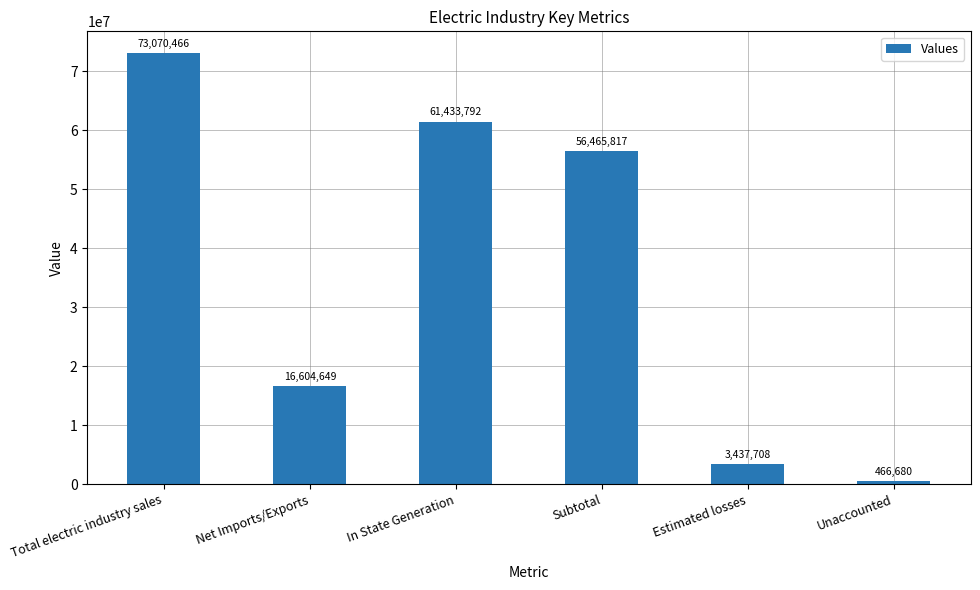

Where does the data first go above 56465817?

Total electric industry sales